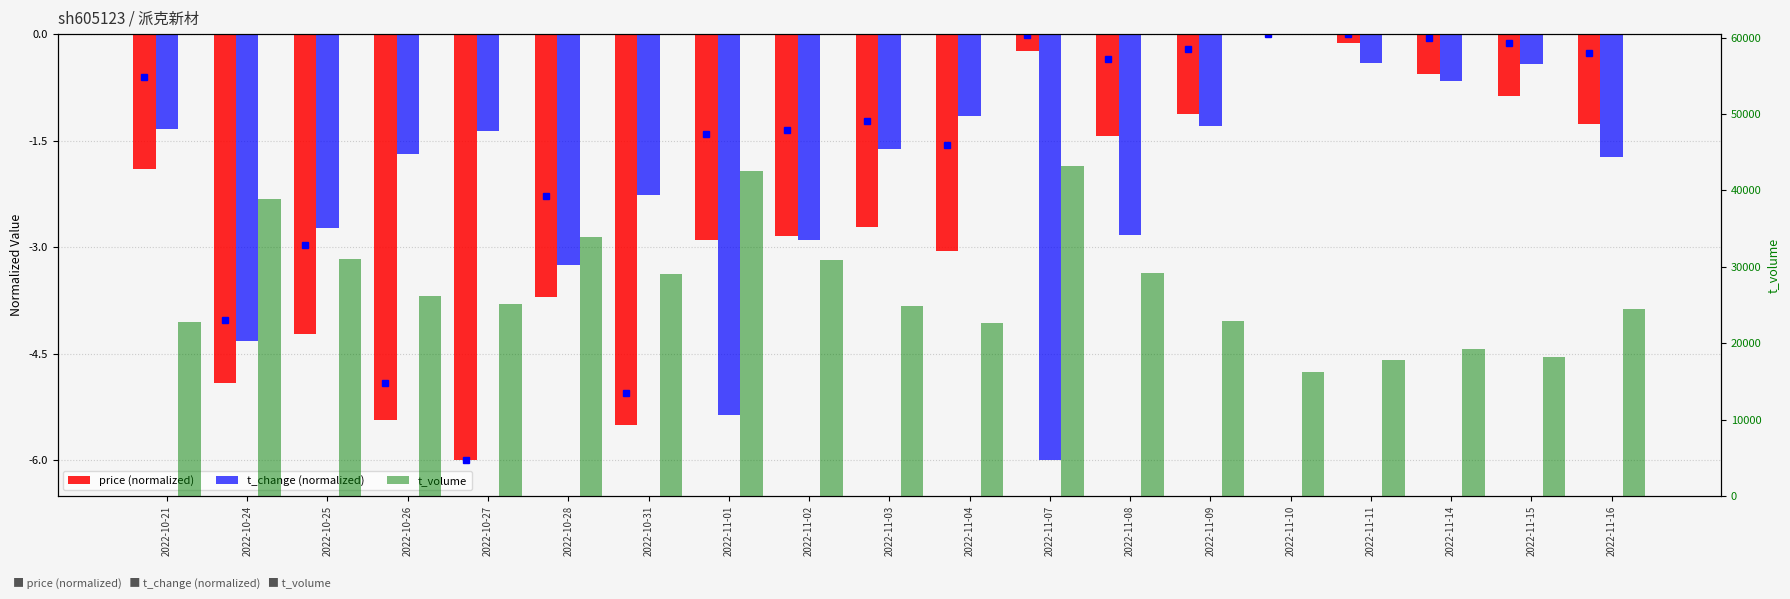

Reading left to right, transcribe all the data shown in this chart.

price (normalized): -1.9	-4.9	-4.2	-5.4	-6.0	-3.7	-5.5	-2.9	-2.8	-2.7	-3.1	-0.2	-1.4	-1.1	0.0	-0.1	-0.6	-0.9	-1.3
t_change (normalized): -1.3	-4.3	-2.7	-1.7	-1.4	-3.3	-2.3	-5.4	-2.9	-1.6	-1.2	-6.0	-2.8	-1.3	0.0	-0.4	-0.7	-0.4	-1.7
t_volume: 22715.0	38826.0	31001.0	26128.0	25139.0	33902.0	28996.0	42533.0	30846.0	24889.0	22684.0	43184.0	29146.0	22883.0	16188.0	17826.0	19170.0	18207.0	24427.0